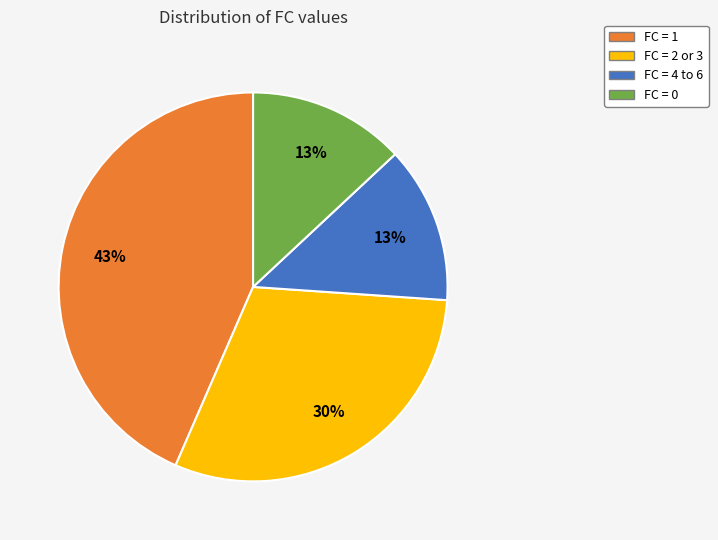

The FC = 4 to 6 slice represents 13% of the pie. True or false?

True